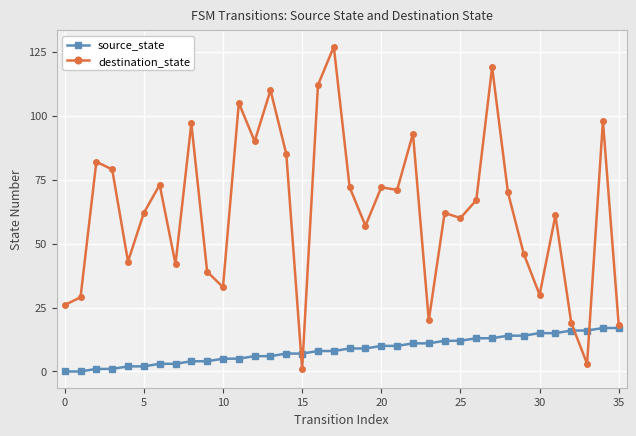

At how many categories does at least one series exceed 40?

26